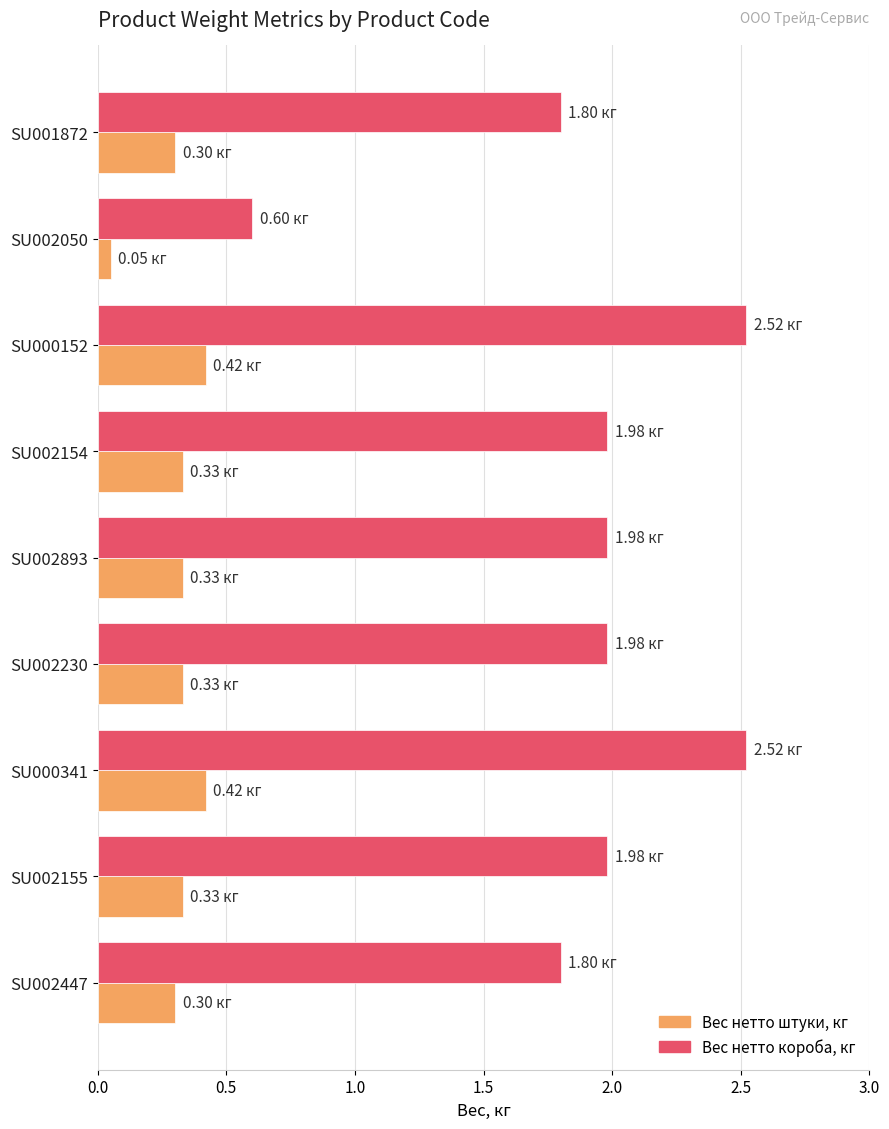

Which series changed the most between SU000341 and SU002050?

Вес нетто короба, кг